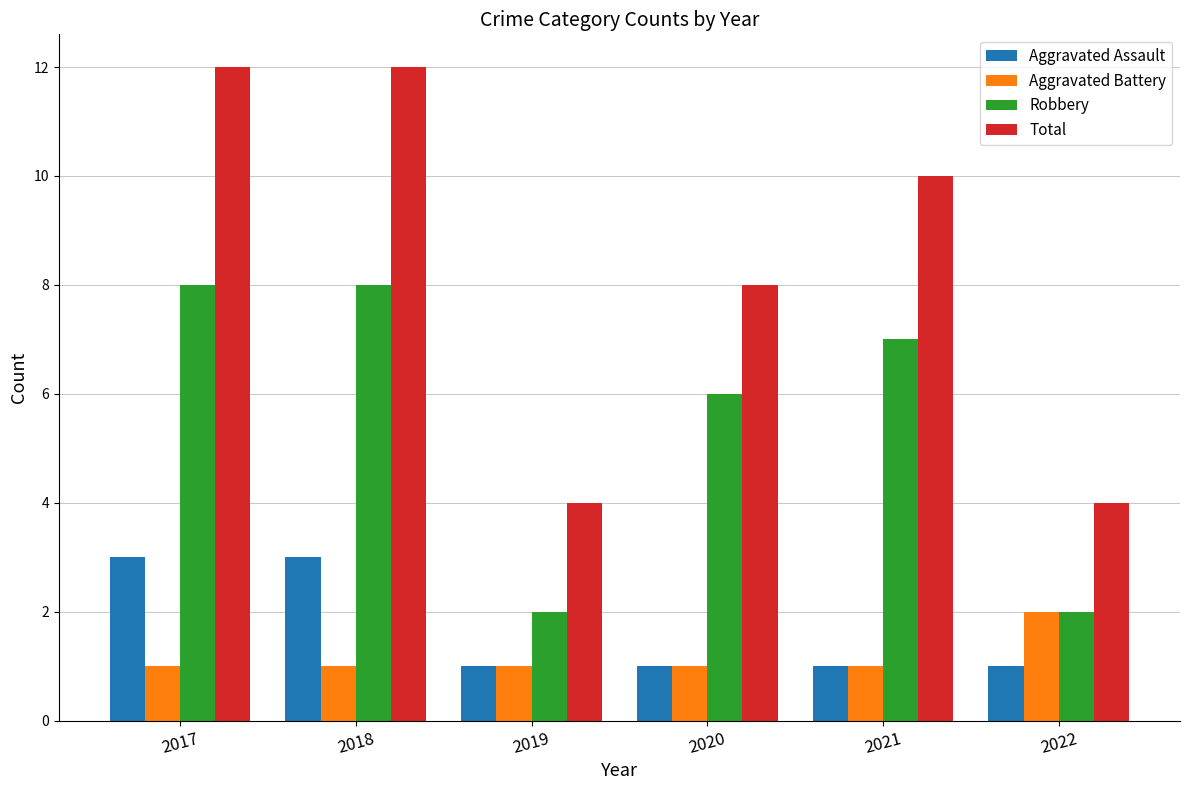

Reading left to right, what are all the values shown in this chart?

Aggravated Assault: 3	3	1	1	1	1
Aggravated Battery: 1	1	1	1	1	2
Robbery: 8	8	2	6	7	2
Total: 12	12	4	8	10	4